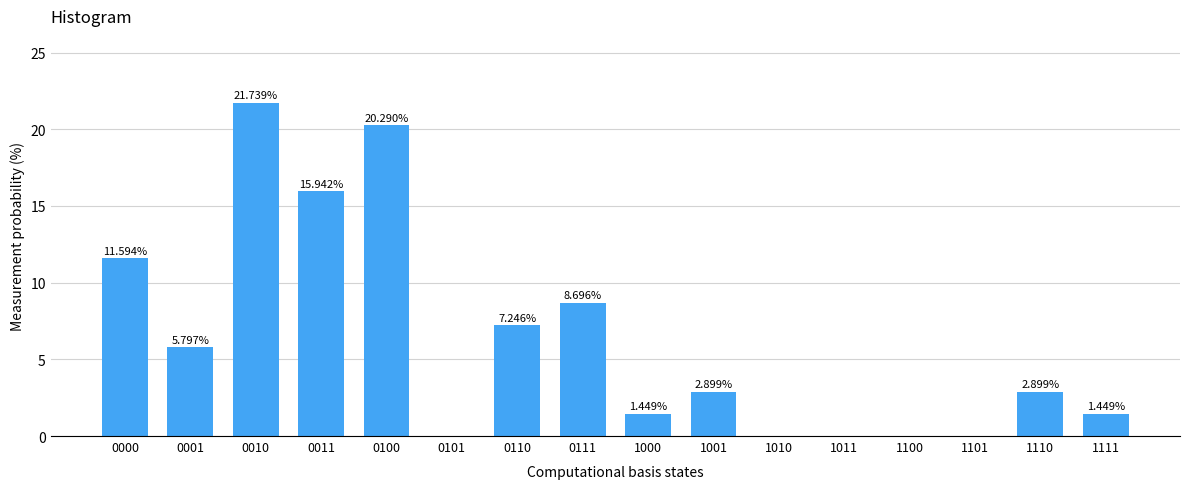

What is the change in value from 0001 to 1011?

-5.8